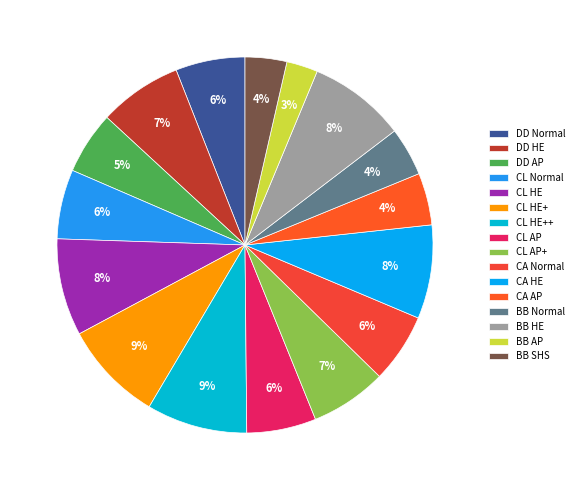

How many slices are in this pie chart?

16